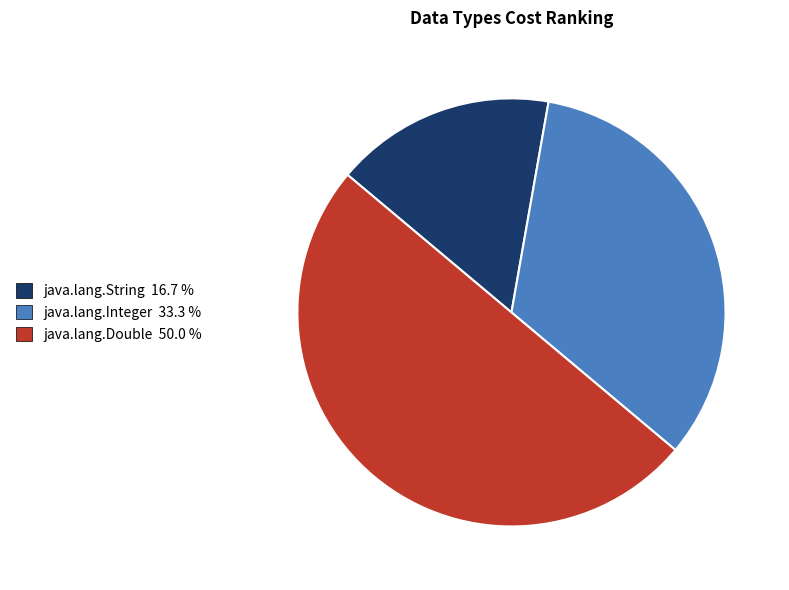

Is java.lang.String 16.7 % the majority of the pie?

No